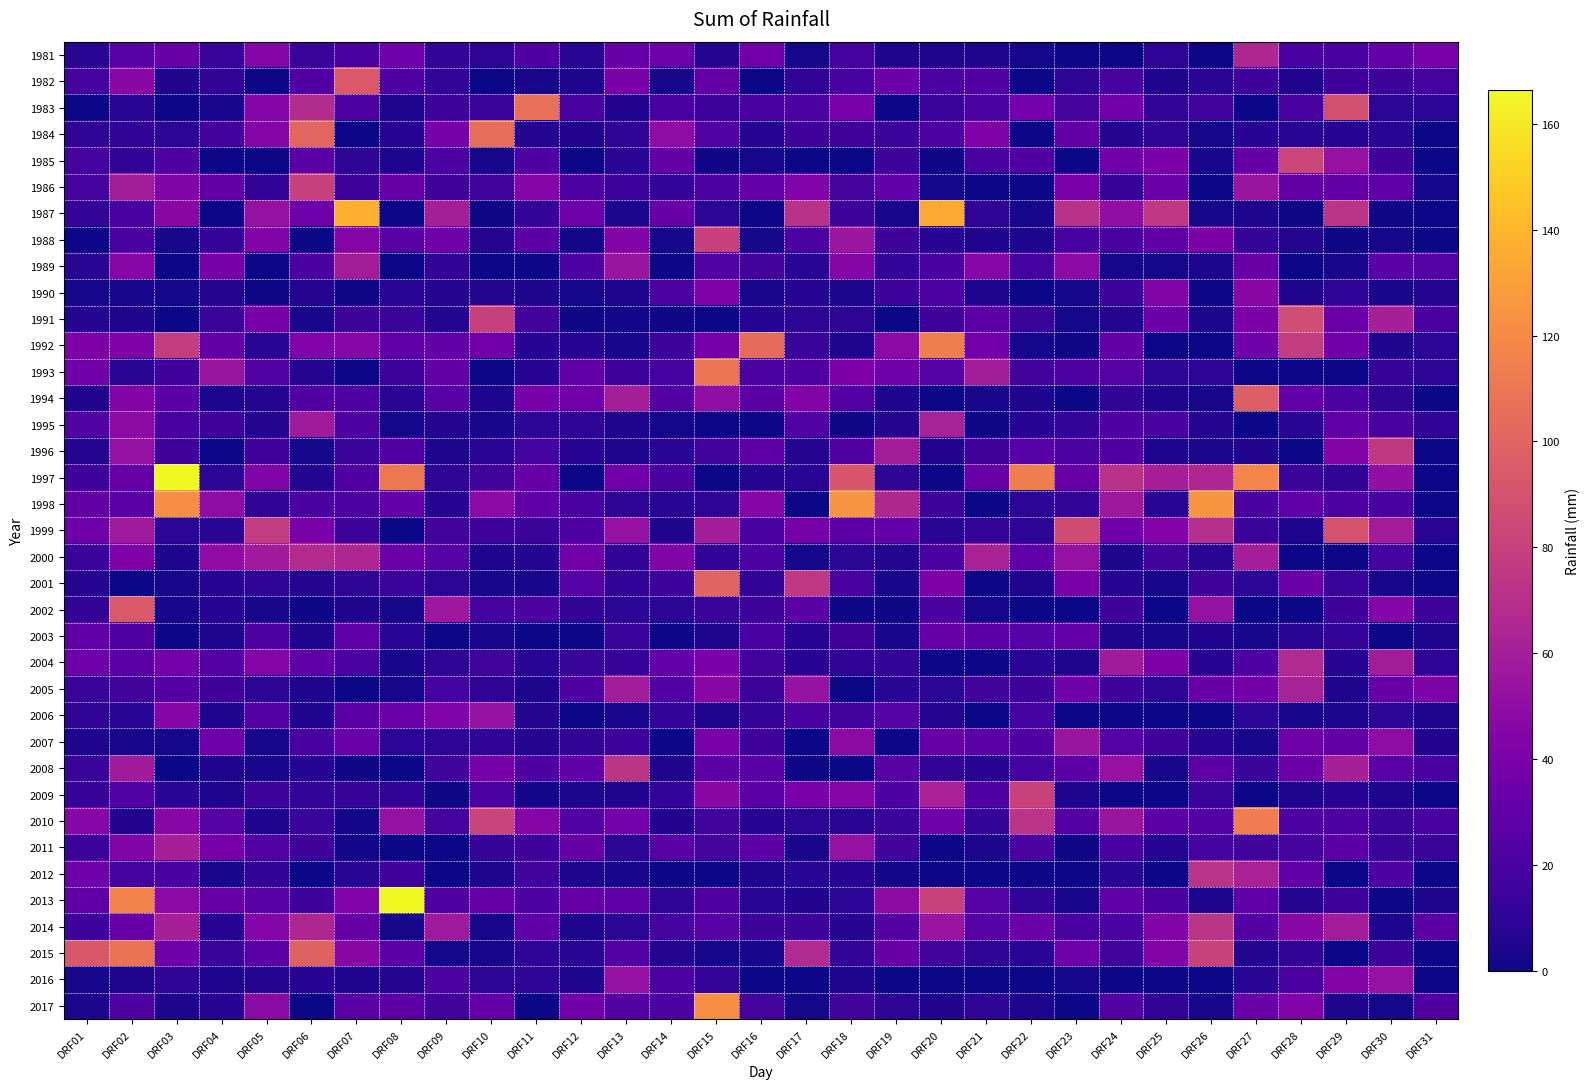

Reading left to right, list all the values displayed in this chart.

1981: DRF01=8.0	DRF02=25.0	DRF03=33.0	DRF04=13.0	DRF05=45.0	DRF06=13.0	DRF07=19.0	DRF08=36.0	DRF09=12.0	DRF10=10.0	DRF11=23.0	DRF12=8.0	DRF13=32.0	DRF14=35.0	DRF15=6.0	DRF16=37.0	DRF17=2.0	DRF18=18.0	DRF19=4.0	DRF20=5.0	DRF21=4.0	DRF22=2.0	DRF23=0.0	DRF24=0.0	DRF25=10.0	DRF26=0.0	DRF27=65.0	DRF28=19.0	DRF29=20.0	DRF30=31.0	DRF31=39.0
1982: DRF01=18.0	DRF02=47.0	DRF03=5.0	DRF04=11.0	DRF05=0.0	DRF06=23.0	DRF07=94.0	DRF08=22.0	DRF09=12.0	DRF10=0.0	DRF11=3.0	DRF12=4.0	DRF13=39.0	DRF14=3.0	DRF15=30.0	DRF16=0.0	DRF17=10.0	DRF18=19.0	DRF19=34.0	DRF20=21.0	DRF21=23.0	DRF22=0.0	DRF23=10.0	DRF24=18.0	DRF25=5.0	DRF26=8.0	DRF27=15.0	DRF28=5.0	DRF29=16.0	DRF30=15.0	DRF31=18.0
1983: DRF01=0.0	DRF02=8.0	DRF03=0.0	DRF04=3.0	DRF05=45.0	DRF06=68.0	DRF07=22.0	DRF08=4.0	DRF09=15.0	DRF10=14.0	DRF11=106.0	DRF12=19.0	DRF13=5.2	DRF14=20.0	DRF15=15.0	DRF16=20.0	DRF17=21.0	DRF18=39.0	DRF19=0.0	DRF20=14.0	DRF21=20.5	DRF22=37.5	DRF23=18.5	DRF24=37.0	DRF25=12.0	DRF26=16.9	DRF27=0.0	DRF28=20.0	DRF29=88.0	DRF30=9.0	DRF31=8.6
1984: DRF01=10.0	DRF02=10.5	DRF03=8.8	DRF04=17.2	DRF05=44.5	DRF06=101.3	DRF07=0.0	DRF08=7.5	DRF09=38.0	DRF10=105.0	DRF11=6.0	DRF12=5.5	DRF13=10.0	DRF14=49.2	DRF15=23.5	DRF16=6.5	DRF17=16.0	DRF18=16.0	DRF19=14.0	DRF20=21.0	DRF21=42.0	DRF22=0.0	DRF23=30.2	DRF24=6.2	DRF25=10.0	DRF26=2.0	DRF27=7.5	DRF28=8.0	DRF29=7.3	DRF30=8.0	DRF31=0.0
1985: DRF01=17.7	DRF02=10.7	DRF03=21.8	DRF04=0.0	DRF05=0.0	DRF06=26.4	DRF07=9.4	DRF08=4.2	DRF09=20.6	DRF10=2.0	DRF11=22.0	DRF12=0.0	DRF13=8.0	DRF14=30.2	DRF15=1.0	DRF16=2.0	DRF17=0.0	DRF18=0.0	DRF19=15.0	DRF20=1.0	DRF21=19.3	DRF22=23.3	DRF23=0.0	DRF24=36.2	DRF25=41.1	DRF26=3.2	DRF27=31.4	DRF28=82.6	DRF29=52.1	DRF30=16.0	DRF31=0.0
1986: DRF01=18.3	DRF02=58.6	DRF03=43.1	DRF04=30.1	DRF05=10.4	DRF06=79.7	DRF07=15.0	DRF08=32.0	DRF09=16.0	DRF10=16.8	DRF11=44.9	DRF12=21.5	DRF13=14.4	DRF14=11.5	DRF15=22.4	DRF16=31.1	DRF17=42.3	DRF18=18.7	DRF19=29.8	DRF20=2.1	DRF21=0.0	DRF22=0.0	DRF23=40.2	DRF24=12.5	DRF25=33.4	DRF26=0.0	DRF27=55.0	DRF28=30.0	DRF29=30.4	DRF30=29.2	DRF31=2.2
1987: DRF01=12.0	DRF02=20.0	DRF03=47.2	DRF04=0.0	DRF05=52.0	DRF06=35.5	DRF07=137.0	DRF08=0.0	DRF09=60.2	DRF10=1.2	DRF11=12.0	DRF12=34.5	DRF13=3.5	DRF14=32.4	DRF15=8.5	DRF16=0.0	DRF17=71.3	DRF18=15.3	DRF19=3.2	DRF20=134.0	DRF21=10.0	DRF22=2.0	DRF23=71.0	DRF24=50.5	DRF25=75.0	DRF26=2.3	DRF27=4.0	DRF28=1.2	DRF29=73.0	DRF30=1.0	DRF31=0.0
1988: DRF01=0.0	DRF02=19.7	DRF03=3.0	DRF04=12.2	DRF05=43.2	DRF06=0.0	DRF07=44.3	DRF08=25.0	DRF09=35.0	DRF10=6.0	DRF11=27.2	DRF12=1.4	DRF13=43.2	DRF14=2.1	DRF15=79.4	DRF16=2.0	DRF17=21.0	DRF18=55.8	DRF19=15.2	DRF20=7.2	DRF21=5.0	DRF22=4.3	DRF23=19.4	DRF24=20.0	DRF25=28.0	DRF26=41.4	DRF27=11.2	DRF28=6.2	DRF29=1.1	DRF30=2.2	DRF31=0.0
1989: DRF01=8.2	DRF02=46.0	DRF03=0.0	DRF04=38.0	DRF05=0.0	DRF06=20.0	DRF07=59.0	DRF08=0.0	DRF09=11.0	DRF10=0.0	DRF11=0.0	DRF12=22.2	DRF13=55.0	DRF14=0.0	DRF15=24.0	DRF16=17.0	DRF17=8.4	DRF18=45.1	DRF19=12.3	DRF20=20.0	DRF21=46.0	DRF22=18.0	DRF23=48.0	DRF24=2.0	DRF25=2.0	DRF26=3.3	DRF27=32.4	DRF28=0.0	DRF29=3.0	DRF30=26.0	DRF31=25.0
1990: DRF01=2.0	DRF02=3.0	DRF03=2.2	DRF04=6.0	DRF05=1.2	DRF06=6.0	DRF07=1.0	DRF08=8.0	DRF09=6.0	DRF10=6.4	DRF11=4.0	DRF12=2.0	DRF13=4.0	DRF14=21.0	DRF15=42.0	DRF16=3.0	DRF17=7.0	DRF18=3.4	DRF19=15.0	DRF20=21.0	DRF21=4.0	DRF22=0.0	DRF23=2.0	DRF24=15.0	DRF25=43.4	DRF26=0.0	DRF27=47.0	DRF28=4.0	DRF29=9.2	DRF30=3.0	DRF31=6.0
1991: DRF01=7.0	DRF02=5.0	DRF03=0.0	DRF04=13.0	DRF05=38.0	DRF06=3.0	DRF07=15.0	DRF08=13.0	DRF09=6.0	DRF10=80.0	DRF11=17.0	DRF12=1.0	DRF13=1.4	DRF14=1.2	DRF15=0.0	DRF16=7.0	DRF17=9.2	DRF18=9.6	DRF19=0.0	DRF20=16.0	DRF21=27.0	DRF22=13.0	DRF23=2.0	DRF24=6.0	DRF25=34.0	DRF26=4.0	DRF27=41.0	DRF28=87.0	DRF29=34.2	DRF30=61.0	DRF31=20.0
1992: DRF01=41.2	DRF02=42.0	DRF03=77.5	DRF04=30.0	DRF05=8.0	DRF06=42.4	DRF07=46.0	DRF08=28.0	DRF09=29.4	DRF10=37.0	DRF11=7.0	DRF12=7.4	DRF13=3.0	DRF14=15.0	DRF15=38.0	DRF16=104.6	DRF17=13.4	DRF18=4.0	DRF19=47.6	DRF20=114.0	DRF21=37.0	DRF22=2.0	DRF23=1.0	DRF24=30.2	DRF25=0.0	DRF26=0.0	DRF27=36.0	DRF28=77.0	DRF29=37.0	DRF30=5.0	DRF31=9.0
1993: DRF01=36.2	DRF02=8.4	DRF03=16.0	DRF04=54.8	DRF05=24.0	DRF06=6.0	DRF07=0.0	DRF08=15.0	DRF09=30.5	DRF10=0.0	DRF11=7.0	DRF12=29.6	DRF13=15.0	DRF14=18.0	DRF15=109.8	DRF16=20.2	DRF17=22.0	DRF18=41.4	DRF19=36.2	DRF20=25.0	DRF21=59.0	DRF22=17.4	DRF23=22.6	DRF24=25.0	DRF25=8.6	DRF26=9.6	DRF27=0.0	DRF28=0.0	DRF29=0.0	DRF30=12.6	DRF31=9.6
1994: DRF01=5.2	DRF02=44.0	DRF03=27.0	DRF04=4.5	DRF05=6.0	DRF06=22.8	DRF07=22.0	DRF08=7.8	DRF09=25.4	DRF10=4.0	DRF11=38.4	DRF12=35.3	DRF13=60.0	DRF14=24.0	DRF15=50.2	DRF16=26.6	DRF17=44.1	DRF18=24.4	DRF19=5.0	DRF20=0.0	DRF21=3.0	DRF22=5.0	DRF23=0.0	DRF24=10.6	DRF25=4.0	DRF26=2.0	DRF27=97.0	DRF28=29.6	DRF29=21.0	DRF30=10.0	DRF31=0.0
1995: DRF01=23.7	DRF02=48.5	DRF03=19.0	DRF04=16.2	DRF05=6.3	DRF06=58.0	DRF07=22.2	DRF08=2.0	DRF09=6.3	DRF10=3.0	DRF11=9.0	DRF12=9.3	DRF13=4.0	DRF14=2.0	DRF15=0.0	DRF16=0.0	DRF17=24.0	DRF18=1.2	DRF19=6.3	DRF20=61.5	DRF21=1.0	DRF22=7.0	DRF23=12.3	DRF24=23.0	DRF25=20.0	DRF26=6.0	DRF27=0.0	DRF28=8.0	DRF29=29.0	DRF30=19.3	DRF31=10.5
1996: DRF01=6.0	DRF02=52.0	DRF03=16.0	DRF04=0.0	DRF05=16.0	DRF06=2.0	DRF07=14.0	DRF08=23.0	DRF09=4.2	DRF10=8.2	DRF11=18.0	DRF12=7.3	DRF13=4.0	DRF14=8.0	DRF15=17.0	DRF16=27.7	DRF17=6.1	DRF18=23.2	DRF19=58.5	DRF20=5.3	DRF21=16.0	DRF22=25.0	DRF23=20.2	DRF24=23.1	DRF25=4.2	DRF26=3.6	DRF27=5.3	DRF28=0.0	DRF29=44.0	DRF30=75.6	DRF31=0.0
1997: DRF01=16.0	DRF02=32.0	DRF03=166.4	DRF04=9.0	DRF05=43.0	DRF06=6.0	DRF07=23.0	DRF08=111.0	DRF09=10.0	DRF10=16.5	DRF11=33.0	DRF12=0.0	DRF13=36.6	DRF14=20.0	DRF15=0.0	DRF16=6.0	DRF17=8.0	DRF18=92.0	DRF19=10.0	DRF20=0.0	DRF21=33.0	DRF22=114.0	DRF23=32.0	DRF24=71.2	DRF25=61.0	DRF26=65.4	DRF27=117.0	DRF28=14.0	DRF29=11.0	DRF30=51.0	DRF31=0.0
1998: DRF01=30.0	DRF02=26.2	DRF03=121.0	DRF04=49.0	DRF05=11.0	DRF06=20.0	DRF07=21.0	DRF08=31.0	DRF09=7.0	DRF10=48.0	DRF11=29.0	DRF12=19.0	DRF13=10.0	DRF14=8.0	DRF15=10.0	DRF16=45.0	DRF17=0.0	DRF18=125.0	DRF19=66.0	DRF20=15.0	DRF21=0.0	DRF22=9.0	DRF23=12.0	DRF24=56.0	DRF25=8.0	DRF26=126.0	DRF27=20.0	DRF28=28.0	DRF29=22.0	DRF30=20.0	DRF31=0.0
1999: DRF01=35.0	DRF02=57.0	DRF03=9.0	DRF04=8.0	DRF05=77.0	DRF06=40.0	DRF07=15.0	DRF08=0.0	DRF09=17.0	DRF10=16.0	DRF11=14.0	DRF12=22.0	DRF13=52.0	DRF14=5.0	DRF15=59.6	DRF16=20.0	DRF17=38.0	DRF18=27.0	DRF19=31.0	DRF20=8.0	DRF21=12.0	DRF22=9.0	DRF23=86.0	DRF24=36.0	DRF25=44.0	DRF26=70.0	DRF27=14.0	DRF28=5.0	DRF29=90.0	DRF30=59.0	DRF31=8.0
2000: DRF01=14.0	DRF02=42.0	DRF03=4.0	DRF04=49.0	DRF05=58.0	DRF06=67.0	DRF07=65.0	DRF08=34.0	DRF09=25.0	DRF10=4.0	DRF11=6.0	DRF12=37.0	DRF13=11.0	DRF14=43.0	DRF15=11.0	DRF16=21.0	DRF17=2.0	DRF18=9.0	DRF19=6.0	DRF20=20.0	DRF21=62.0	DRF22=28.0	DRF23=52.0	DRF24=4.0	DRF25=17.0	DRF26=8.0	DRF27=60.0	DRF28=0.0	DRF29=0.0	DRF30=18.0	DRF31=0.0
2001: DRF01=7.0	DRF02=0.0	DRF03=3.0	DRF04=7.1	DRF05=10.0	DRF06=6.0	DRF07=10.0	DRF08=14.0	DRF09=9.0	DRF10=3.0	DRF11=3.0	DRF12=25.0	DRF13=11.0	DRF14=15.0	DRF15=100.0	DRF16=10.6	DRF17=75.0	DRF18=19.0	DRF19=2.8	DRF20=41.2	DRF21=0.0	DRF22=5.0	DRF23=40.0	DRF24=7.0	DRF25=3.0	DRF26=16.0	DRF27=9.0	DRF28=34.0	DRF29=13.0	DRF30=3.0	DRF31=0.0
2002: DRF01=11.0	DRF02=94.0	DRF03=3.0	DRF04=7.0	DRF05=3.0	DRF06=1.0	DRF07=5.0	DRF08=2.0	DRF09=56.0	DRF10=18.0	DRF11=21.0	DRF12=11.0	DRF13=9.0	DRF14=9.0	DRF15=13.0	DRF16=15.2	DRF17=26.4	DRF18=1.0	DRF19=1.0	DRF20=20.0	DRF21=2.0	DRF22=0.0	DRF23=0.0	DRF24=16.0	DRF25=0.0	DRF26=52.2	DRF27=0.0	DRF28=0.0	DRF29=16.0	DRF30=45.0	DRF31=15.0
2003: DRF01=29.0	DRF02=23.0	DRF03=0.0	DRF04=4.2	DRF05=22.1	DRF06=5.1	DRF07=29.0	DRF08=8.0	DRF09=0.0	DRF10=3.0	DRF11=0.0	DRF12=0.0	DRF13=14.0	DRF14=0.0	DRF15=4.0	DRF16=19.0	DRF17=7.0	DRF18=16.0	DRF19=3.0	DRF20=33.0	DRF21=26.0	DRF22=25.0	DRF23=31.0	DRF24=5.0	DRF25=3.0	DRF26=5.4	DRF27=2.0	DRF28=8.0	DRF29=11.4	DRF30=0.0	DRF31=5.0
2004: DRF01=35.0	DRF02=26.0	DRF03=37.5	DRF04=24.2	DRF05=44.2	DRF06=29.0	DRF07=20.5	DRF08=3.2	DRF09=9.4	DRF10=16.4	DRF11=8.0	DRF12=13.4	DRF13=12.4	DRF14=31.0	DRF15=40.8	DRF16=17.0	DRF17=7.2	DRF18=10.8	DRF19=11.2	DRF20=0.0	DRF21=0.4	DRF22=8.0	DRF23=4.2	DRF24=58.2	DRF25=41.0	DRF26=7.6	DRF27=22.4	DRF28=66.5	DRF29=7.0	DRF30=59.0	DRF31=10.0
2005: DRF01=13.0	DRF02=17.5	DRF03=24.5	DRF04=16.0	DRF05=9.0	DRF06=4.5	DRF07=0.5	DRF08=2.0	DRF09=18.0	DRF10=10.0	DRF11=4.0	DRF12=22.0	DRF13=59.0	DRF14=23.4	DRF15=47.0	DRF16=14.9	DRF17=53.0	DRF18=0.0	DRF19=8.0	DRF20=8.5	DRF21=16.6	DRF22=15.0	DRF23=36.0	DRF24=16.0	DRF25=9.0	DRF26=33.0	DRF27=36.5	DRF28=61.5	DRF29=5.1	DRF30=32.0	DRF31=42.0
2006: DRF01=10.0	DRF02=8.0	DRF03=45.0	DRF04=5.0	DRF05=24.3	DRF06=5.1	DRF07=27.0	DRF08=33.4	DRF09=42.8	DRF10=53.0	DRF11=6.0	DRF12=0.0	DRF13=3.0	DRF14=12.0	DRF15=5.0	DRF16=11.5	DRF17=19.9	DRF18=16.5	DRF19=25.0	DRF20=6.0	DRF21=0.0	DRF22=18.0	DRF23=0.0	DRF24=0.0	DRF25=0.0	DRF26=0.0	DRF27=9.0	DRF28=3.0	DRF29=3.5	DRF30=9.1	DRF31=4.0
2007: DRF01=5.0	DRF02=3.0	DRF03=2.0	DRF04=34.7	DRF05=2.5	DRF06=19.0	DRF07=33.2	DRF08=9.0	DRF09=9.5	DRF10=11.0	DRF11=6.3	DRF12=11.0	DRF13=15.0	DRF14=0.0	DRF15=40.3	DRF16=16.0	DRF17=0.0	DRF18=48.7	DRF19=0.0	DRF20=33.0	DRF21=27.0	DRF22=23.0	DRF23=55.0	DRF24=25.0	DRF25=16.1	DRF26=7.7	DRF27=3.0	DRF28=35.6	DRF29=30.0	DRF30=49.0	DRF31=5.5
2008: DRF01=13.5	DRF02=58.2	DRF03=0.0	DRF04=5.1	DRF05=3.0	DRF06=7.1	DRF07=1.0	DRF08=0.0	DRF09=16.3	DRF10=38.5	DRF11=21.6	DRF12=29.3	DRF13=73.1	DRF14=5.0	DRF15=27.2	DRF16=26.4	DRF17=1.0	DRF18=0.0	DRF19=25.2	DRF20=10.5	DRF21=7.0	DRF22=18.1	DRF23=27.3	DRF24=52.5	DRF25=3.0	DRF26=27.8	DRF27=13.5	DRF28=34.0	DRF29=60.8	DRF30=25.5	DRF31=20.0
2009: DRF01=12.5	DRF02=23.5	DRF03=8.0	DRF04=4.5	DRF05=15.4	DRF06=11.3	DRF07=12.5	DRF08=10.4	DRF09=1.2	DRF10=20.3	DRF11=1.5	DRF12=3.5	DRF13=4.8	DRF14=11.3	DRF15=46.5	DRF16=26.0	DRF17=39.4	DRF18=44.7	DRF19=22.0	DRF20=62.1	DRF21=23.0	DRF22=80.9	DRF23=4.0	DRF24=0.5	DRF25=0.0	DRF26=13.5	DRF27=0.0	DRF28=4.0	DRF29=7.2	DRF30=4.3	DRF31=0.0
2010: DRF01=45.9	DRF02=5.3	DRF03=46.0	DRF04=25.0	DRF05=4.2	DRF06=13.0	DRF07=1.5	DRF08=52.6	DRF09=18.6	DRF10=81.7	DRF11=44.4	DRF12=23.4	DRF13=37.1	DRF14=5.8	DRF15=16.3	DRF16=7.2	DRF17=8.7	DRF18=7.9	DRF19=13.4	DRF20=35.4	DRF21=11.2	DRF22=72.3	DRF23=24.6	DRF24=54.0	DRF25=27.0	DRF26=24.6	DRF27=113.7	DRF28=22.0	DRF29=22.6	DRF30=14.2	DRF31=19.7
2011: DRF01=14.7	DRF02=43.5	DRF03=61.0	DRF04=37.9	DRF05=23.9	DRF06=15.9	DRF07=1.5	DRF08=0.0	DRF09=0.0	DRF10=12.5	DRF11=15.7	DRF12=31.2	DRF13=8.7	DRF14=25.6	DRF15=18.5	DRF16=27.1	DRF17=3.0	DRF18=52.3	DRF19=17.5	DRF20=0.0	DRF21=3.6	DRF22=20.2	DRF23=1.0	DRF24=19.8	DRF25=6.7	DRF26=18.2	DRF27=16.4	DRF28=18.2	DRF29=26.7	DRF30=13.3	DRF31=13.7
2012: DRF01=34.7	DRF02=17.9	DRF03=19.6	DRF04=3.2	DRF05=10.5	DRF06=0.0	DRF07=8.4	DRF08=15.7	DRF09=0.0	DRF10=4.5	DRF11=16.5	DRF12=4.1	DRF13=3.0	DRF14=0.0	DRF15=0.0	DRF16=4.5	DRF17=8.2	DRF18=7.5	DRF19=1.6	DRF20=0.0	DRF21=0.0	DRF22=0.0	DRF23=0.0	DRF24=8.0	DRF25=0.0	DRF26=71.6	DRF27=61.9	DRF28=29.5	DRF29=0.0	DRF30=22.5	DRF31=0.0
2013: DRF01=29.6	DRF02=115.9	DRF03=47.5	DRF04=31.4	DRF05=25.7	DRF06=15.0	DRF07=42.4	DRF08=165.8	DRF09=22.8	DRF10=32.0	DRF11=21.9	DRF12=31.2	DRF13=28.1	DRF14=9.8	DRF15=22.8	DRF16=8.4	DRF17=5.4	DRF18=8.6	DRF19=48.4	DRF20=81.2	DRF21=24.7	DRF22=10.2	DRF23=3.1	DRF24=28.0	DRF25=19.6	DRF26=4.4	DRF27=29.2	DRF28=6.3	DRF29=15.0	DRF30=0.0	DRF31=5.0
2014: DRF01=15.2	DRF02=32.3	DRF03=61.0	DRF04=7.1	DRF05=45.0	DRF06=65.0	DRF07=32.1	DRF08=2.1	DRF09=57.1	DRF10=2.1	DRF11=28.0	DRF12=4.0	DRF13=9.0	DRF14=18.0	DRF15=25.0	DRF16=15.3	DRF17=15.0	DRF18=7.0	DRF19=24.2	DRF20=54.3	DRF21=25.1	DRF22=33.2	DRF23=19.0	DRF24=20.4	DRF25=44.1	DRF26=73.4	DRF27=24.4	DRF28=47.2	DRF29=59.0	DRF30=4.2	DRF31=27.6
2015: DRF01=93.1	DRF02=108.4	DRF03=35.3	DRF04=13.4	DRF05=26.3	DRF06=99.2	DRF07=47.1	DRF08=26.0	DRF09=2.1	DRF10=3.1	DRF11=10.1	DRF12=8.0	DRF13=24.6	DRF14=6.3	DRF15=2.1	DRF16=3.0	DRF17=66.5	DRF18=12.3	DRF19=32.1	DRF20=17.2	DRF21=10.3	DRF22=8.2	DRF23=35.1	DRF24=16.3	DRF25=43.5	DRF26=81.0	DRF27=6.2	DRF28=10.4	DRF29=0.0	DRF30=14.7	DRF31=0.0
2016: DRF01=3.1	DRF02=5.1	DRF03=10.2	DRF04=4.3	DRF05=6.3	DRF06=7.2	DRF07=4.8	DRF08=6.2	DRF09=21.5	DRF10=8.9	DRF11=9.2	DRF12=4.1	DRF13=52.0	DRF14=21.0	DRF15=11.7	DRF16=0.0	DRF17=0.0	DRF18=4.1	DRF19=0.0	DRF20=0.0	DRF21=0.0	DRF22=0.0	DRF23=2.1	DRF24=0.0	DRF25=0.2	DRF26=0.0	DRF27=8.0	DRF28=20.0	DRF29=43.6	DRF30=52.3	DRF31=0.0
2017: DRF01=4.0	DRF02=22.3	DRF03=4.3	DRF04=7.4	DRF05=48.4	DRF06=0.0	DRF07=26.3	DRF08=27.1	DRF09=16.4	DRF10=31.0	DRF11=0.0	DRF12=36.5	DRF13=24.2	DRF14=21.0	DRF15=122.1	DRF16=18.3	DRF17=2.0	DRF18=16.4	DRF19=9.3	DRF20=5.2	DRF21=9.6	DRF22=5.1	DRF23=0.0	DRF24=23.5	DRF25=10.3	DRF26=3.1	DRF27=33.3	DRF28=42.3	DRF29=4.3	DRF30=2.1	DRF31=23.0